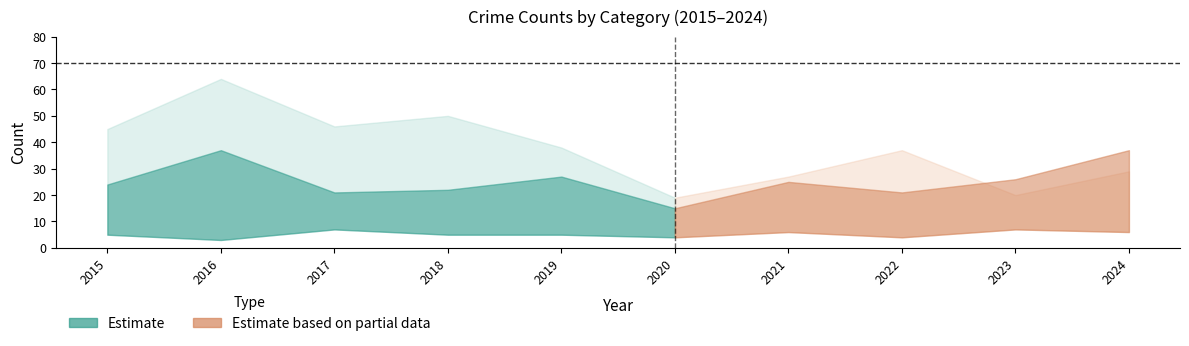

Is it true that Aggravated Battery equals 22 at 2024?

False